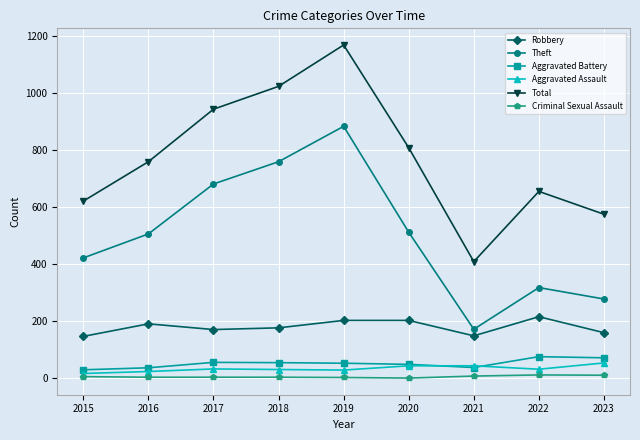

Which series has the largest total across all categories?

Total